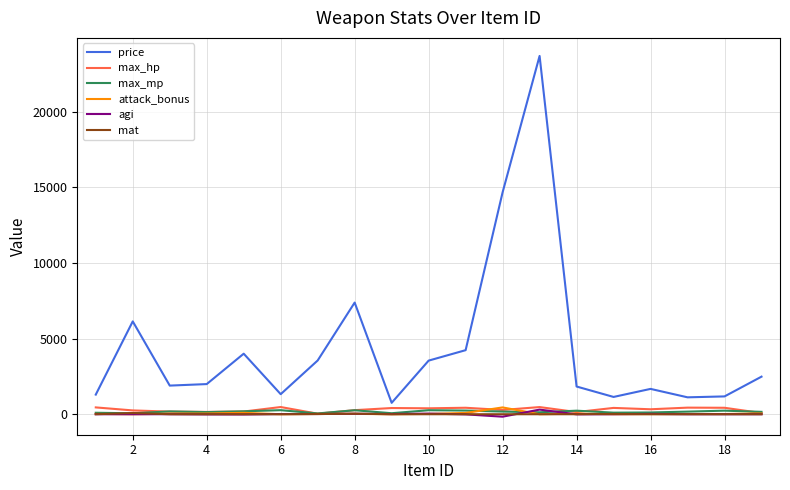

Which series has the widest spread of values?

price